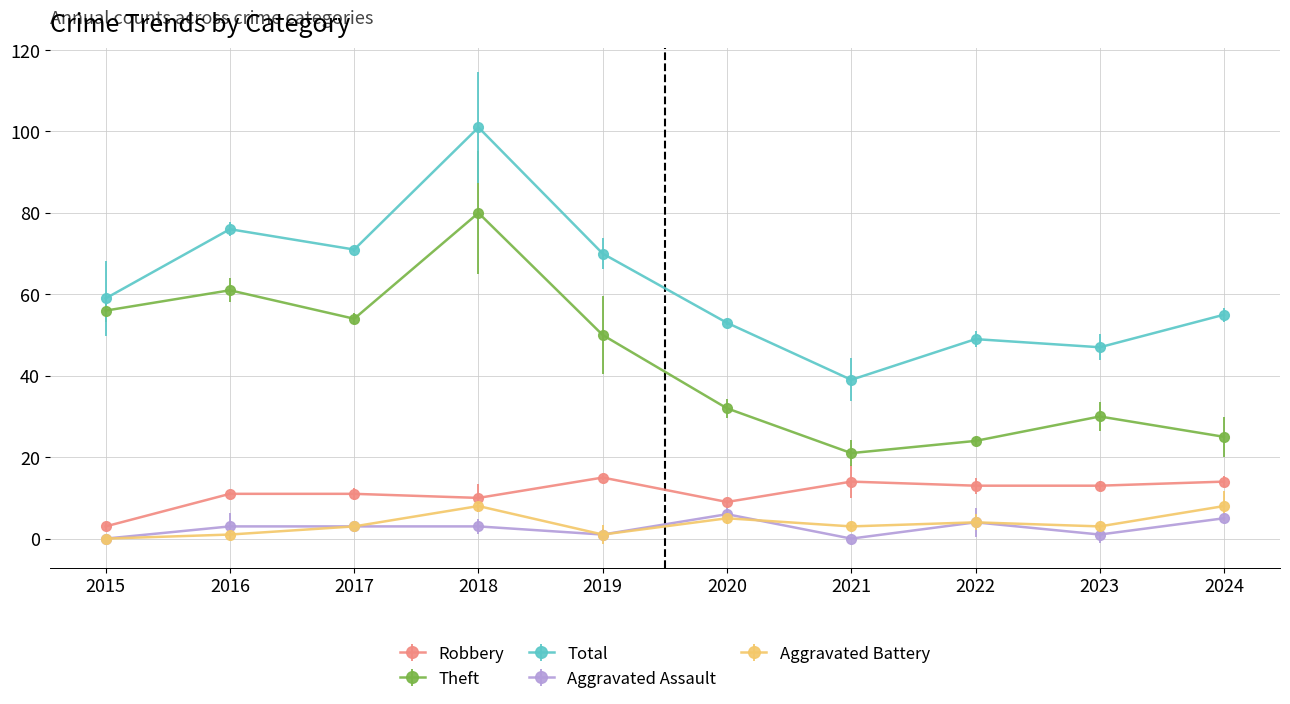

What is the difference between the maximum and minimum values in the Aggravated Assault series?

6